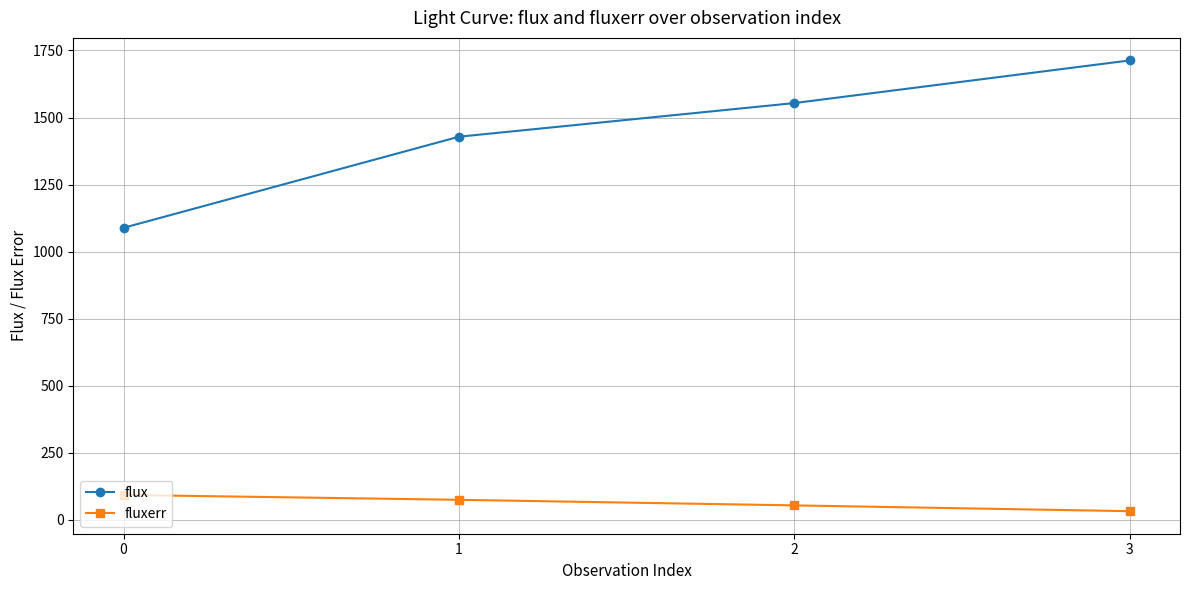

What is the sum of the fluxerr values at 1 and 2?

127.8